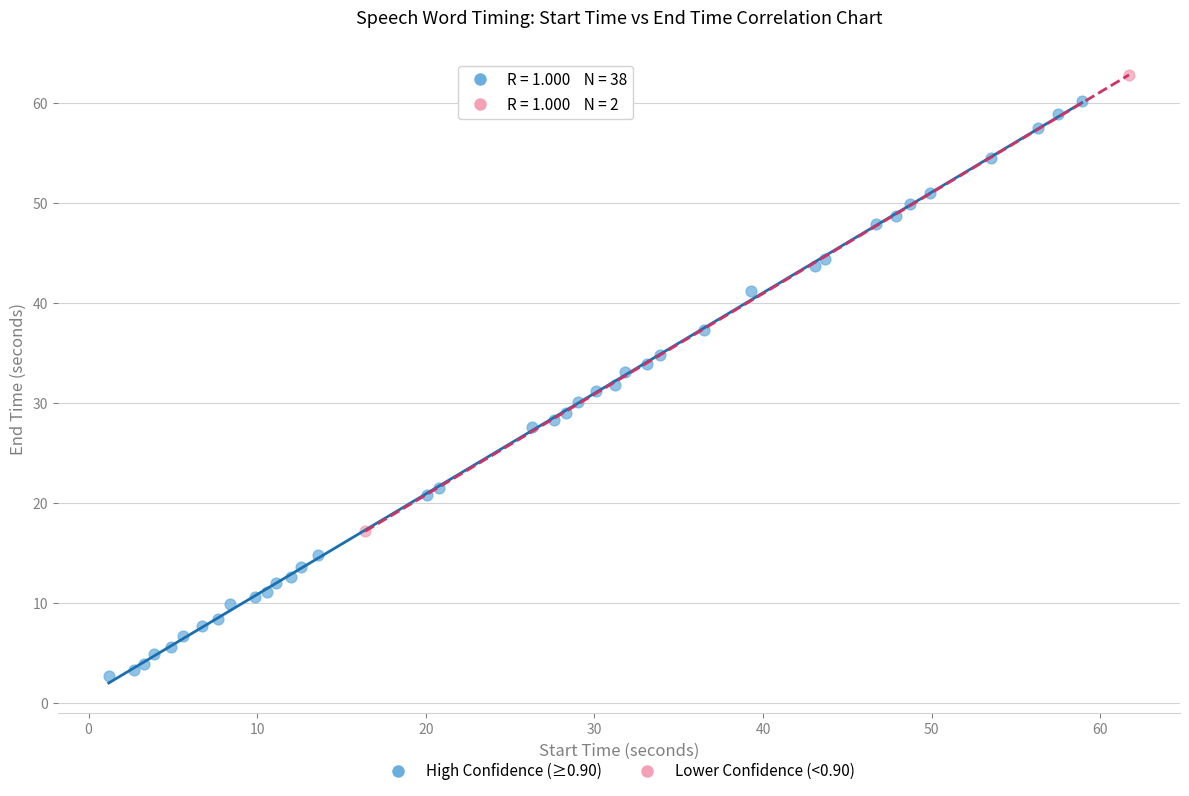

What are all the series names shown in the legend?

High Confidence (≥0.90), Lower Confidence (<0.90)